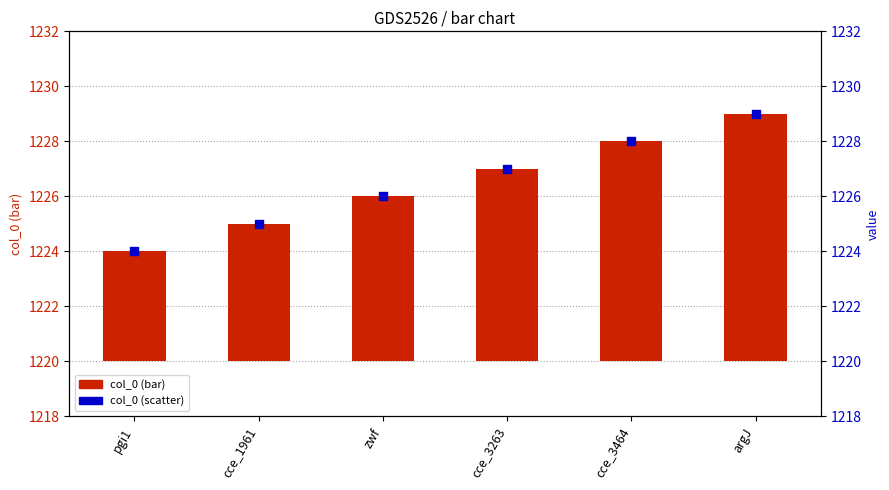

Which series has the largest total across all categories?

col_0 value